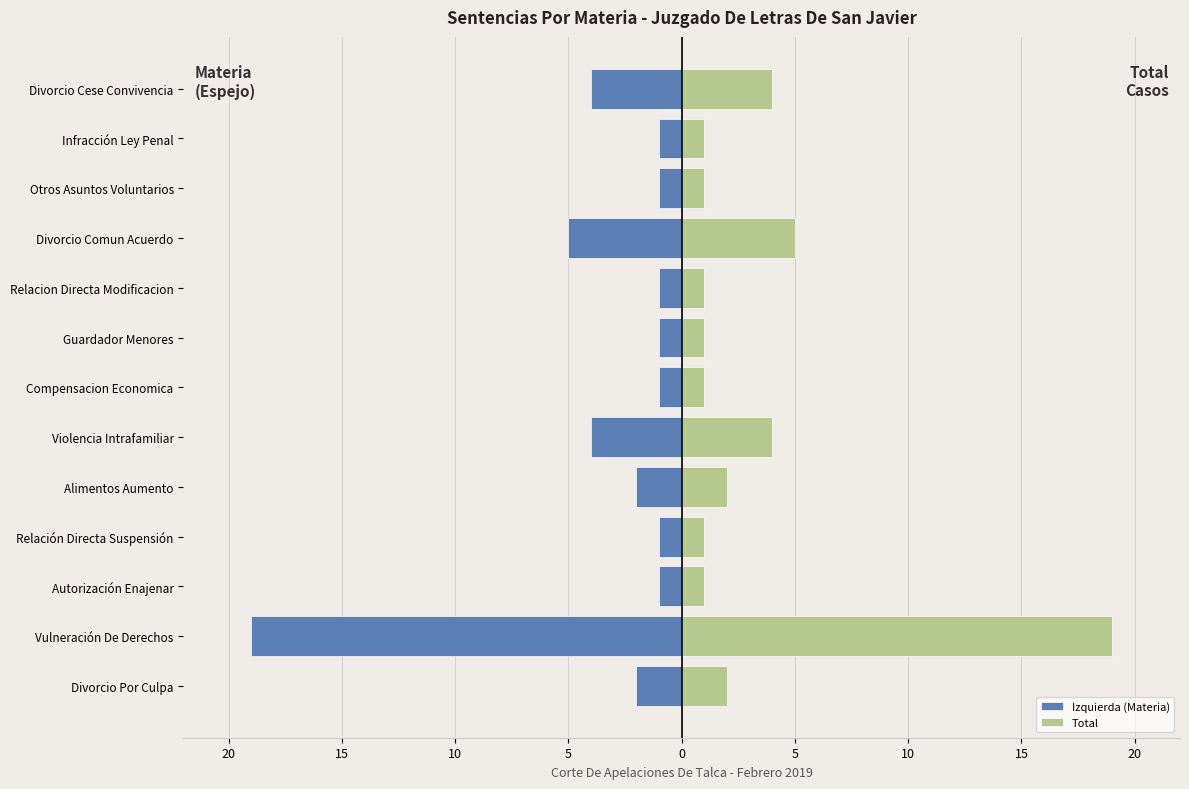

What are all the series names shown in the legend?

Izquierda (Materia), Total